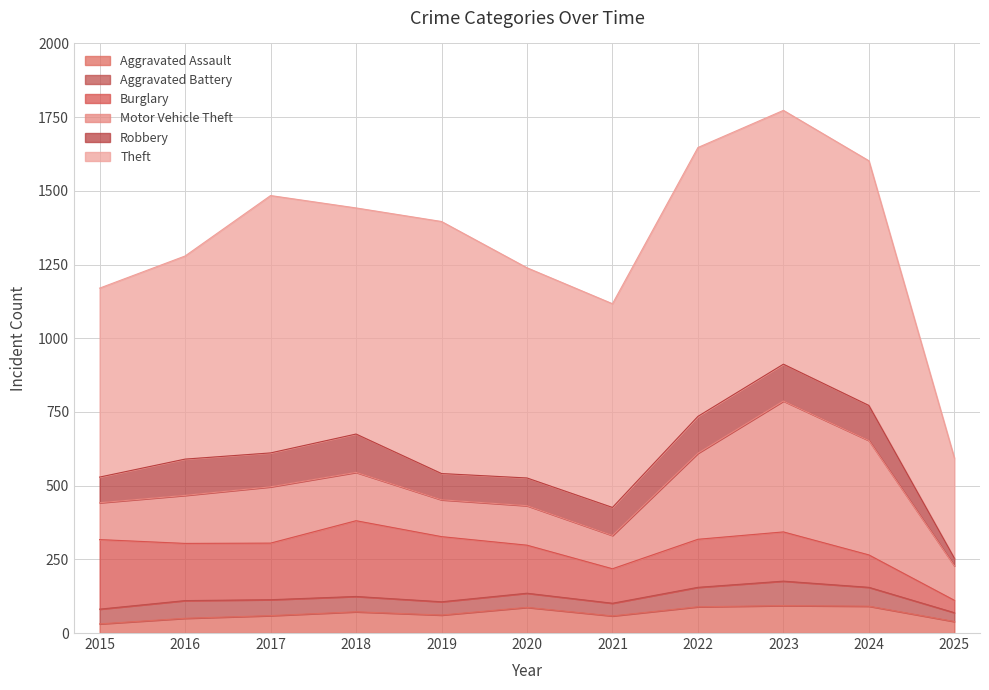

Does the chart display data point markers on the line(s)?

No